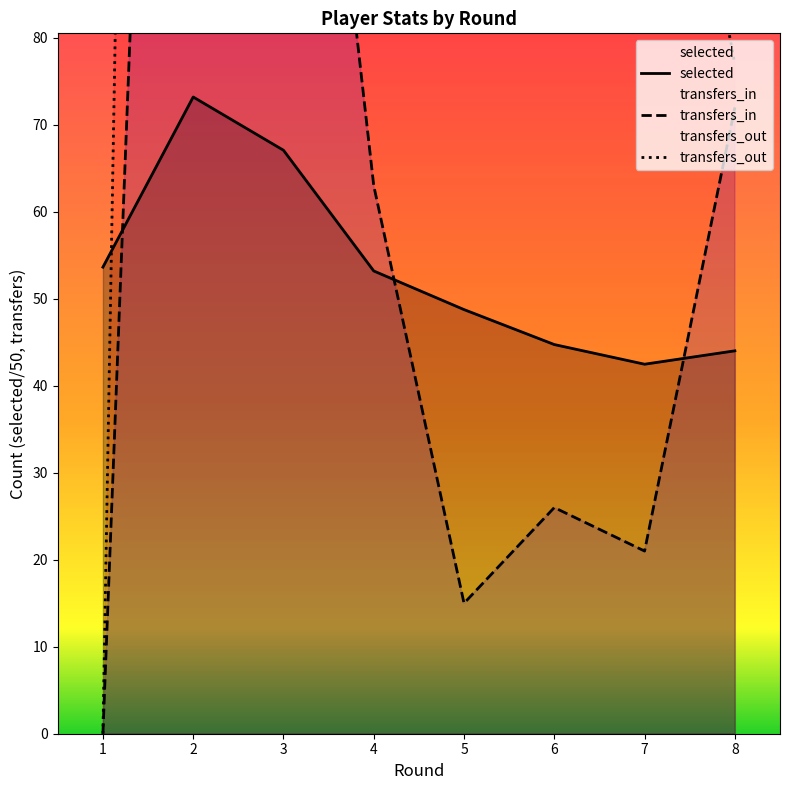

Reading left to right, transcribe all the data shown in this chart.

selected: 53.6	73.2	67.1	53.2	48.8	44.7	42.5	44.0
transfers_in: 0.0	267.0	155.0	63.0	15.0	26.0	21.0	72.0
transfers_out: 0.0	590.0	890.0	792.0	262.0	232.0	132.0	77.0